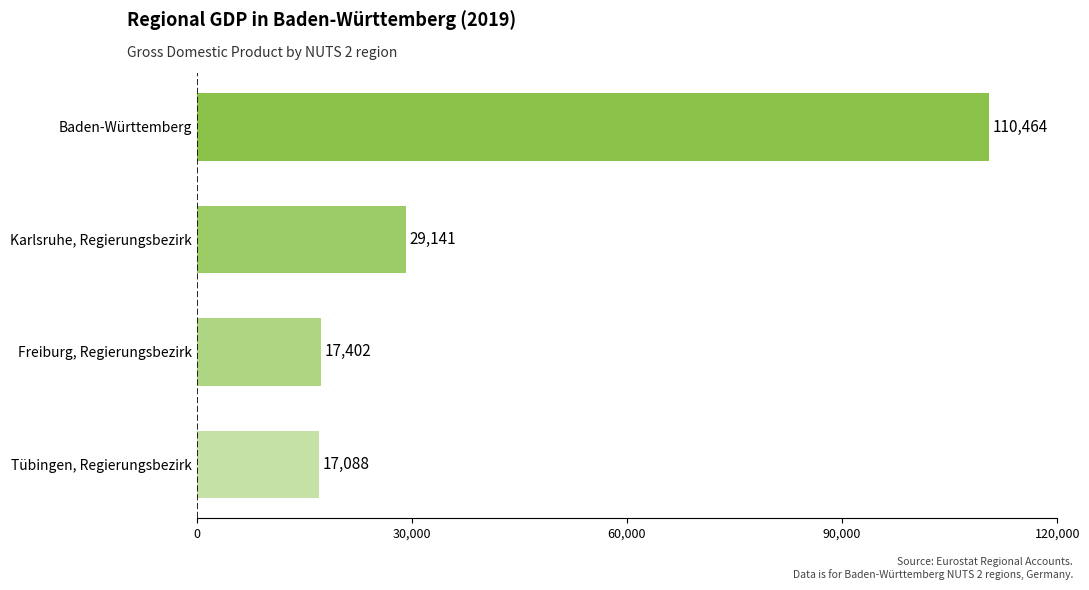

List the labels in order of value, largest first.

Baden-Württemberg, Karlsruhe, Regierungsbezirk, Freiburg, Regierungsbezirk, Tübingen, Regierungsbezirk